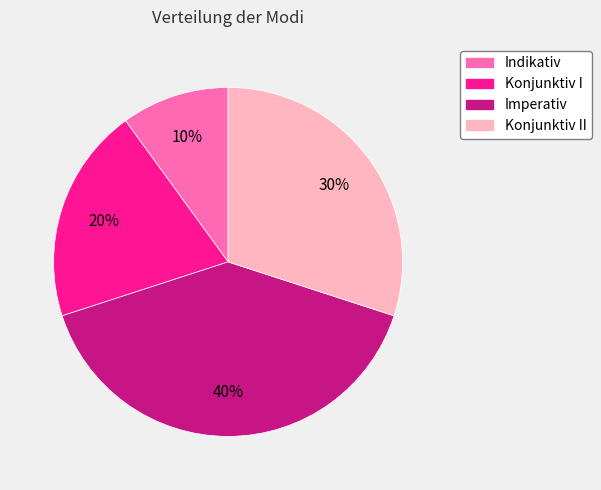

What is the ratio of the value at Imperativ to the value at Konjunktiv II?

1.3